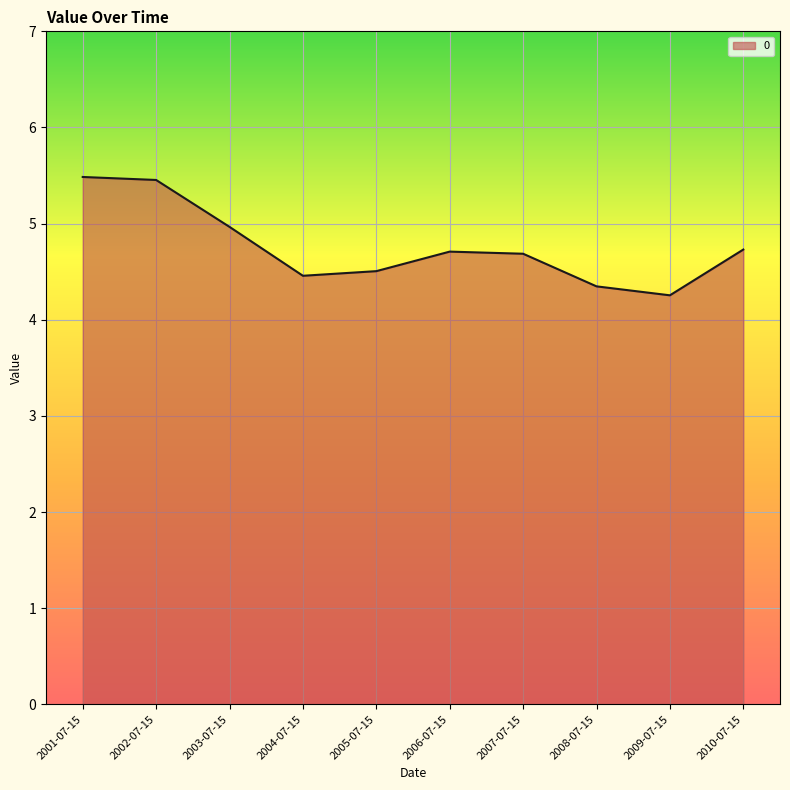

The value at 2005-07-15 is 4.5. True or false?

True